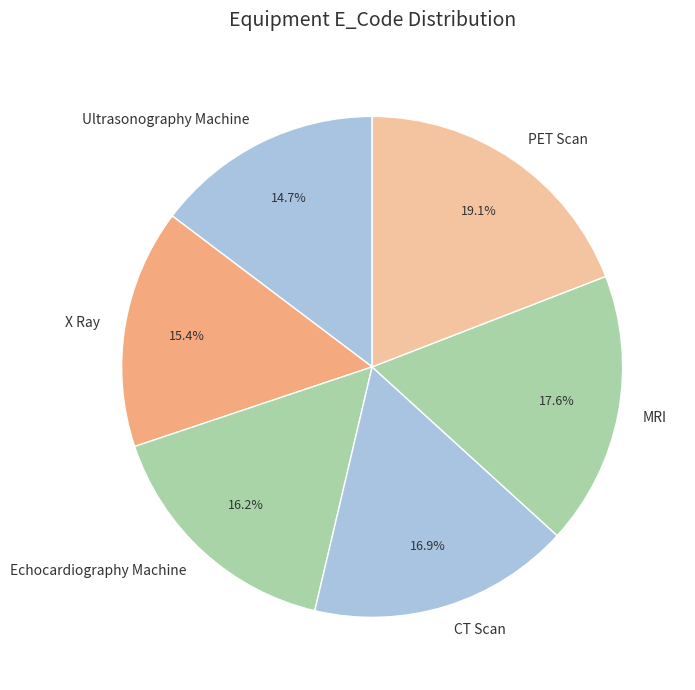

What percentage is the Echocardiography Machine slice, to the nearest percent?

16%